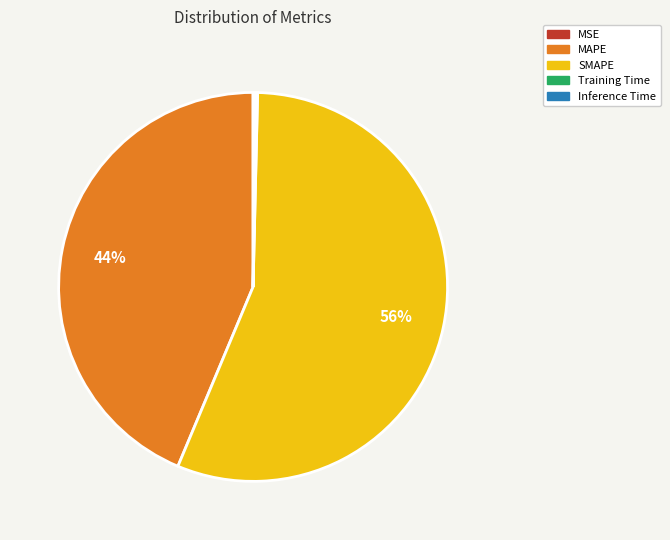

To the nearest percent, what is the difference between the largest and smallest slice percentages?

56%